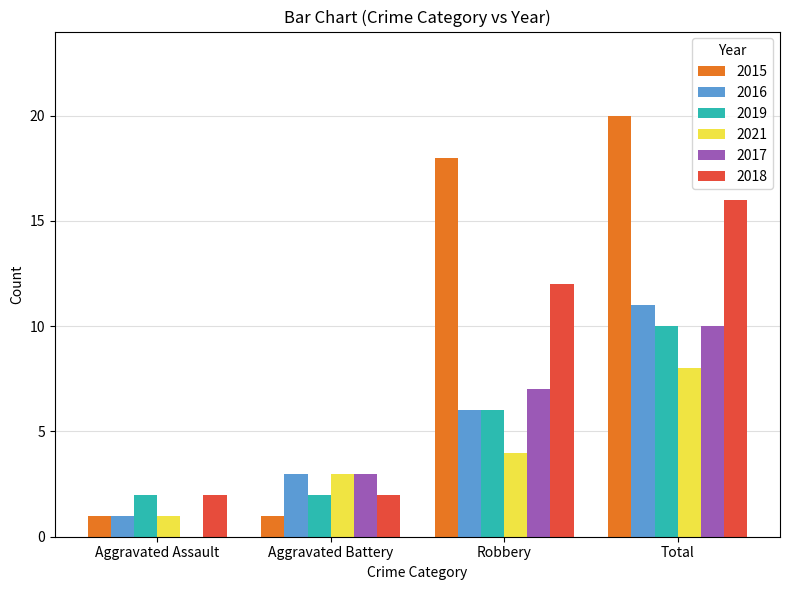

Reading left to right, what are all the values shown in this chart?

2015: 1	1	18	20
2016: 1	3	6	11
2019: 2	2	6	10
2021: 1	3	4	8
2017: 0	3	7	10
2018: 2	2	12	16